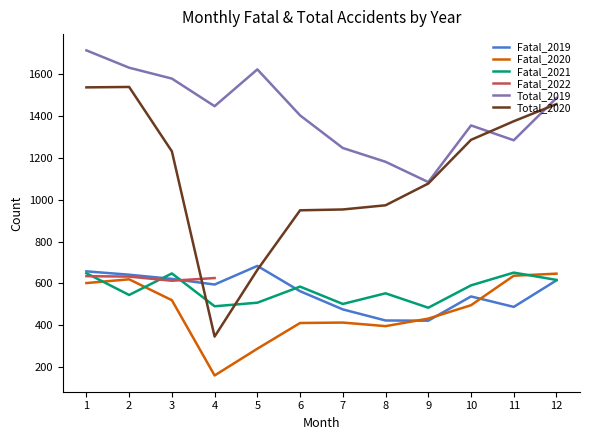

What is the minimum value for Total_2019?

1085